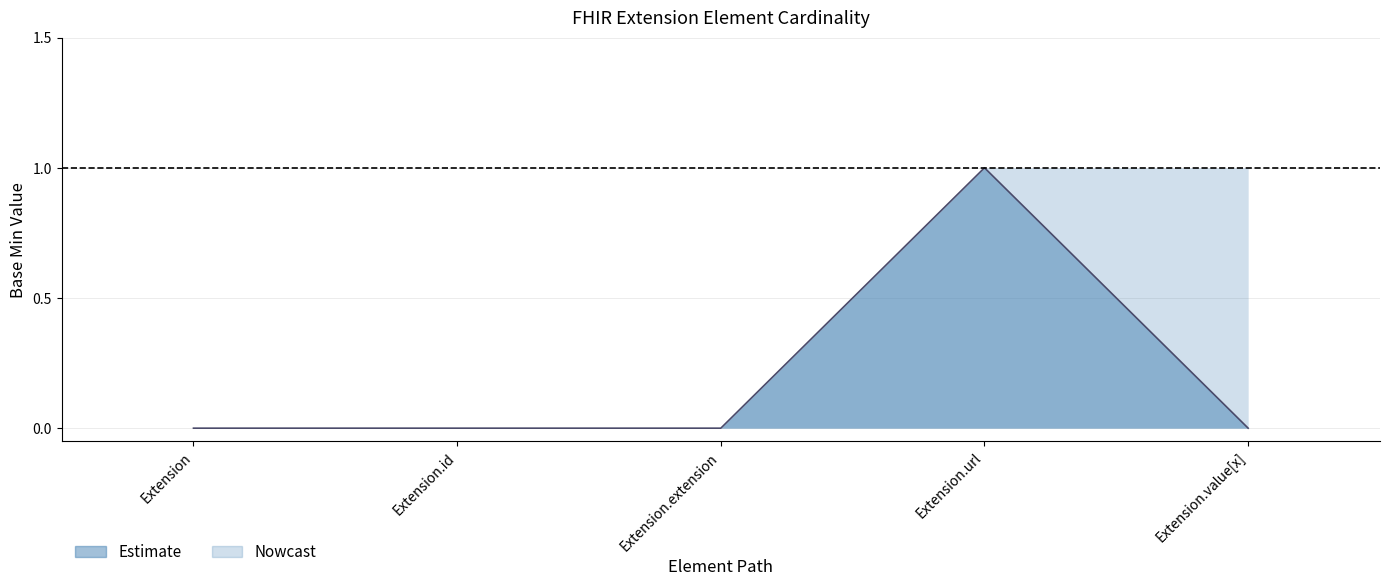

Reading right to left, transcribe all the data shown in this chart.

0	1	0	0	0